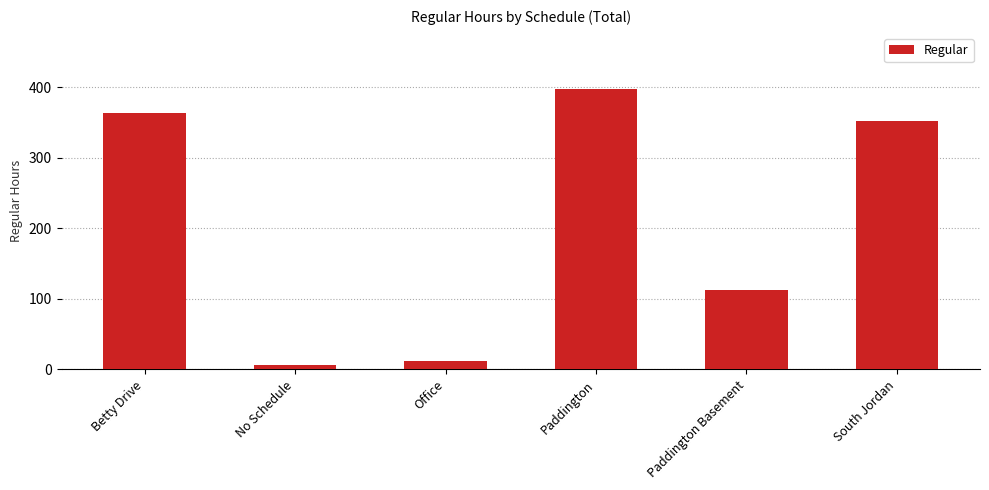

True or false: the data shows 363.3 at Betty Drive.

True